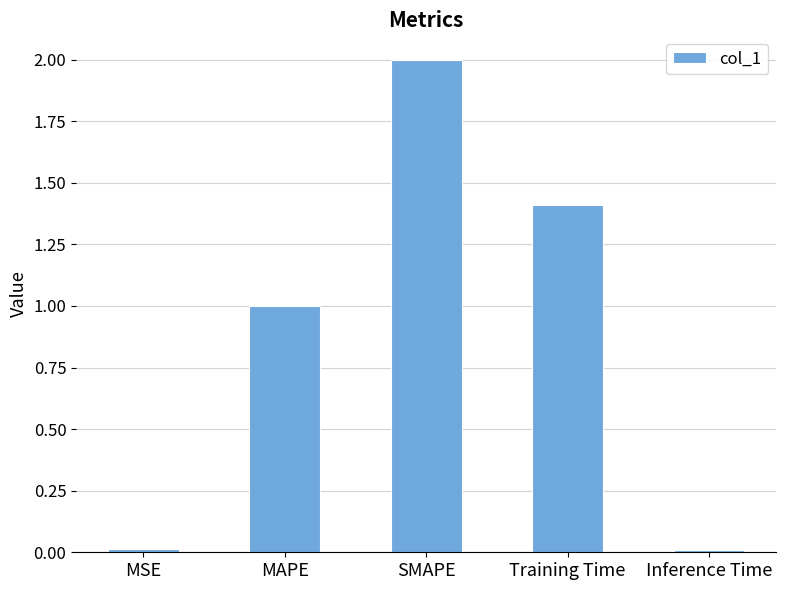

What is the label of the 2nd bar from the right?

Training Time